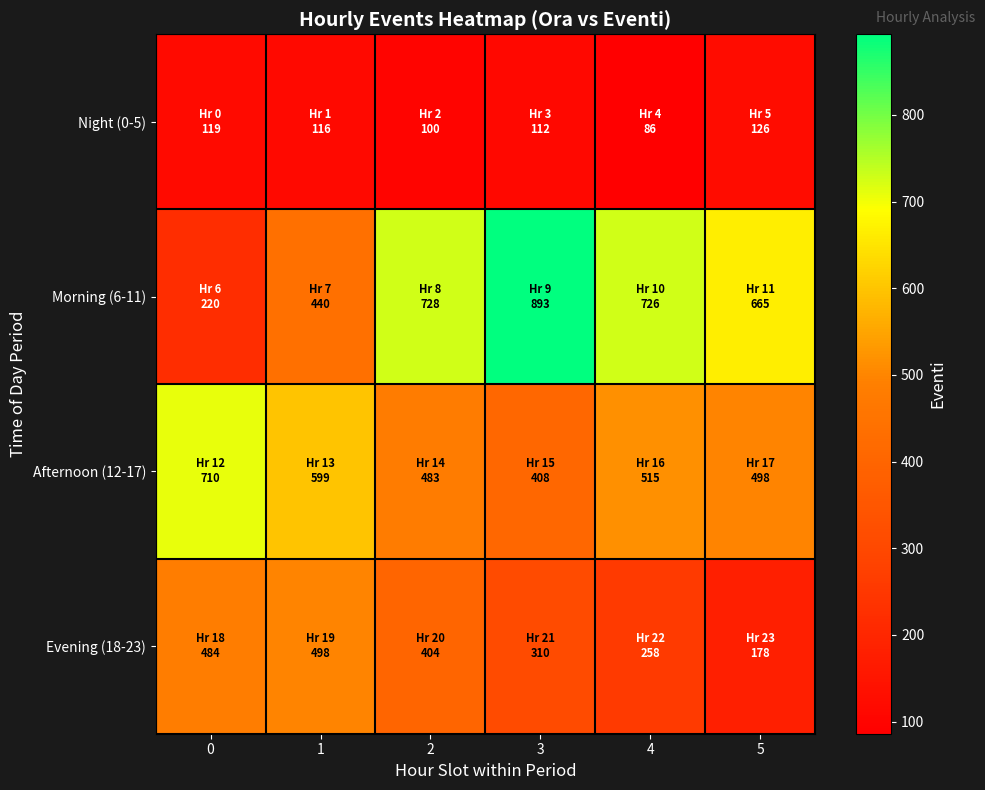

Which series has the widest spread of values?

Morning (6-11)